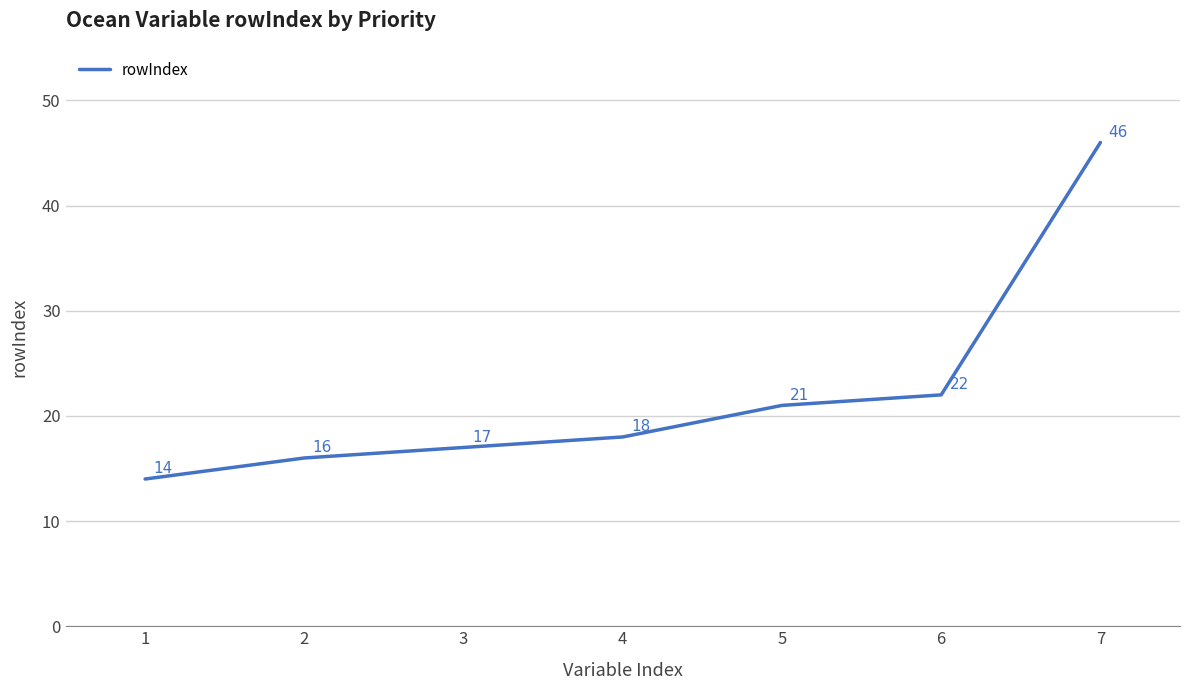

What is the ratio of the value at 1 to the value at 5?

0.7